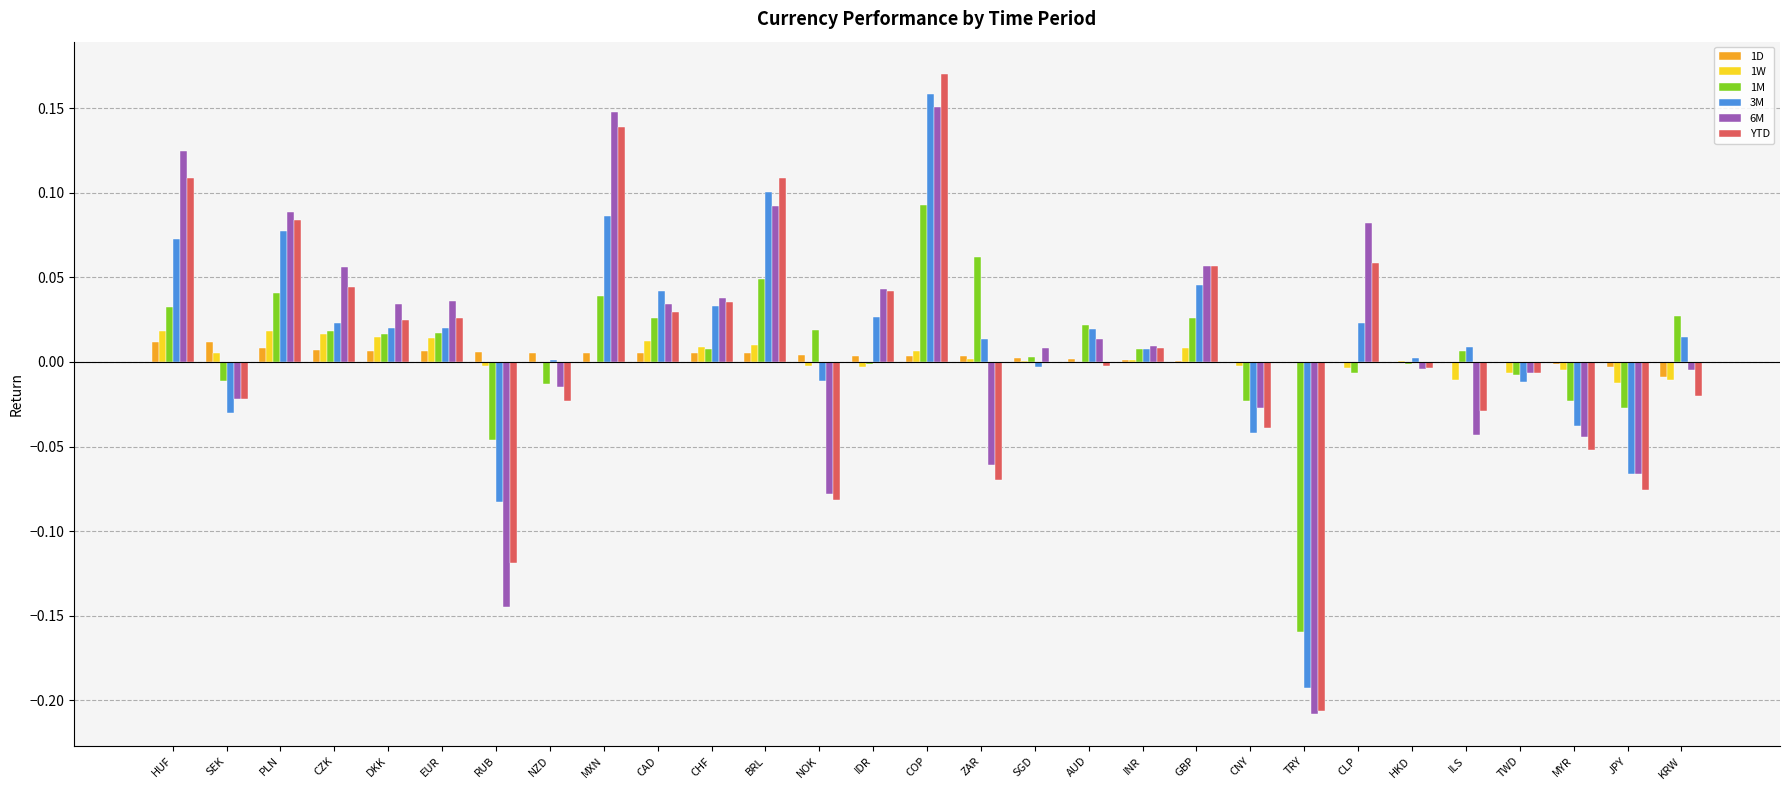

The value of 1W at INR is 0.0. True or false?

True